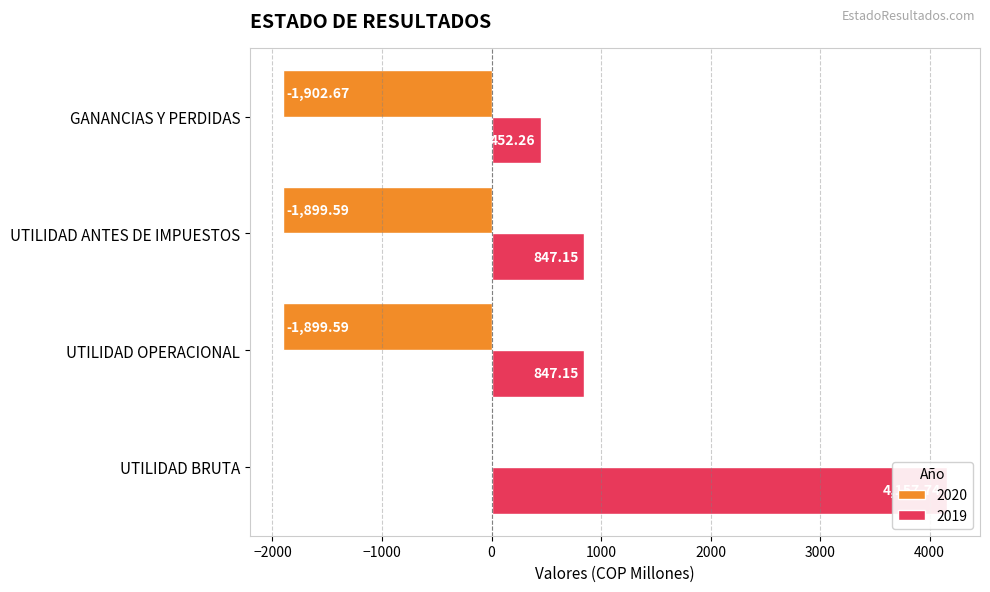

Which series has the largest range (max minus min)?

2019